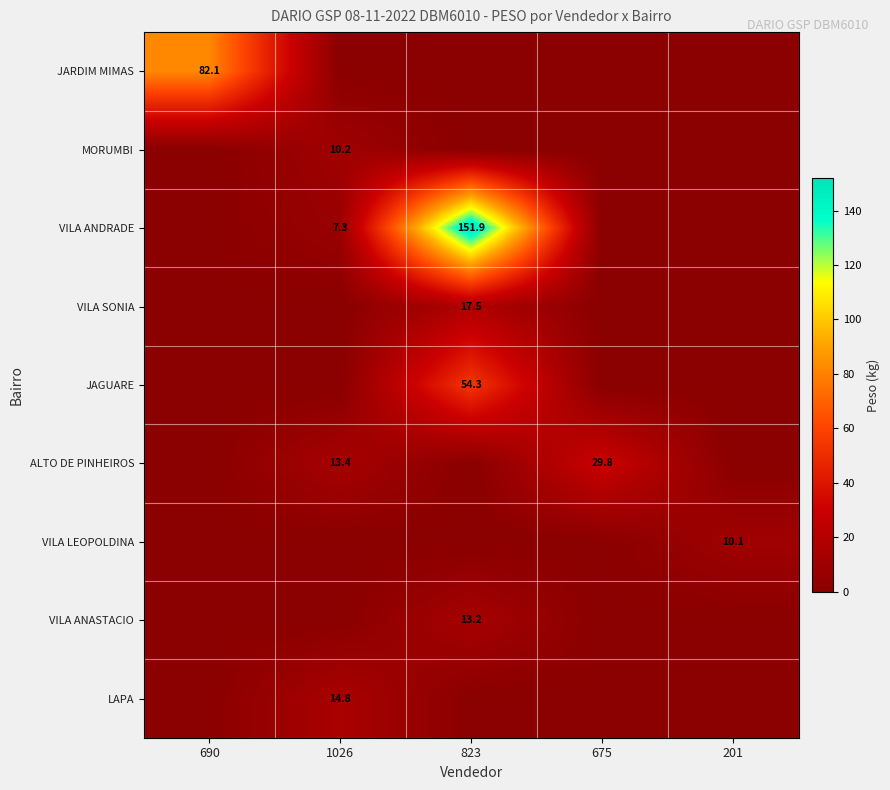

True or false: LAPA has a value of 14.8 at 1026.

True